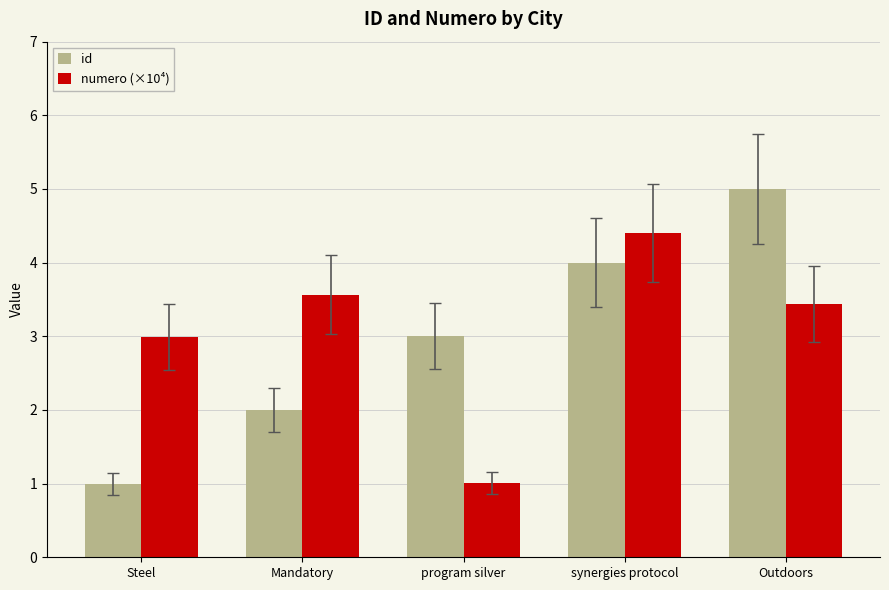

What is the value of the numero (×10⁴) bar at the 4th from the left?

4.4